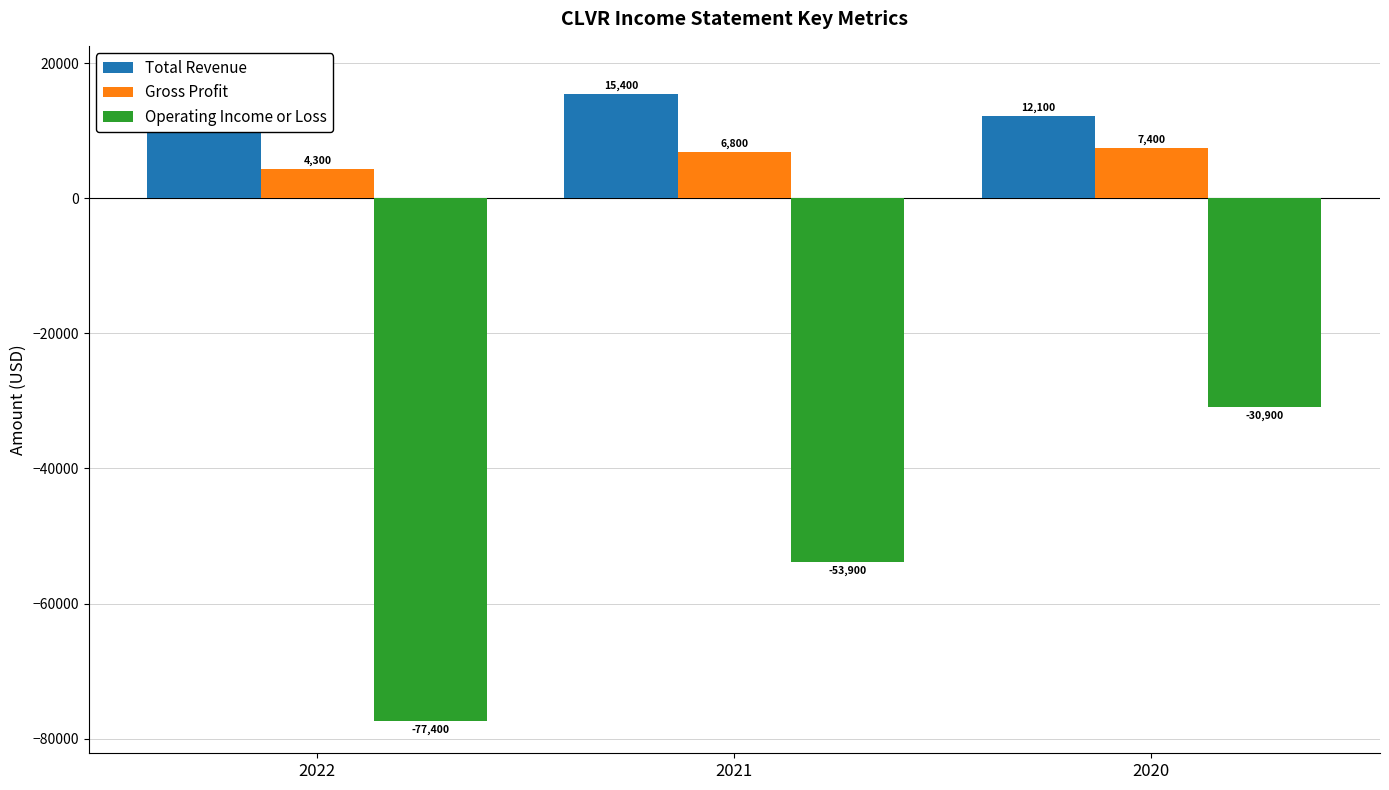

How many values in the Operating Income or Loss series are below -53900?

1